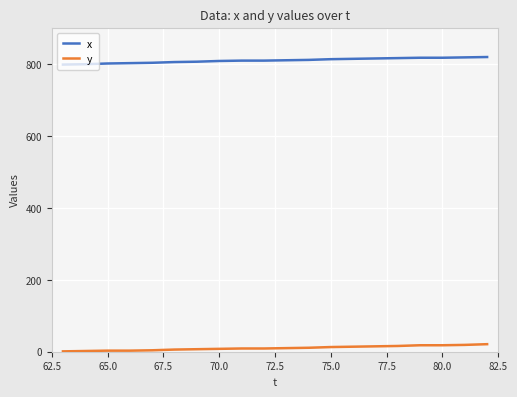

What is the maximum value for x?

820